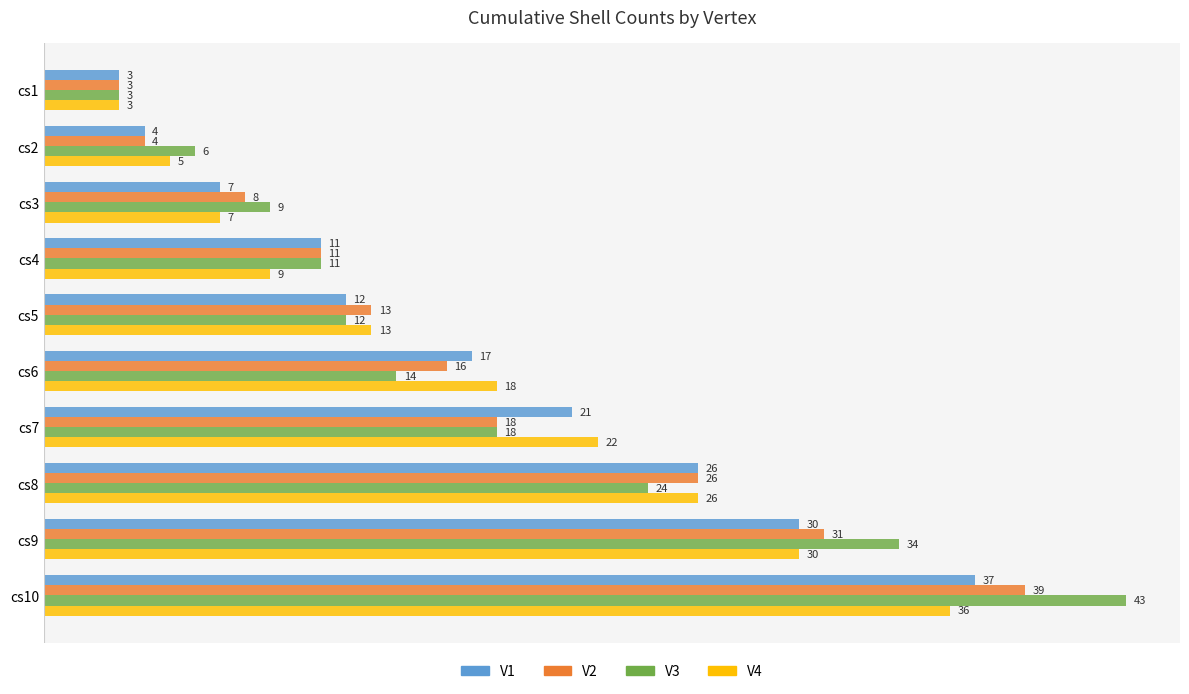

Which series has the widest spread of values?

V3